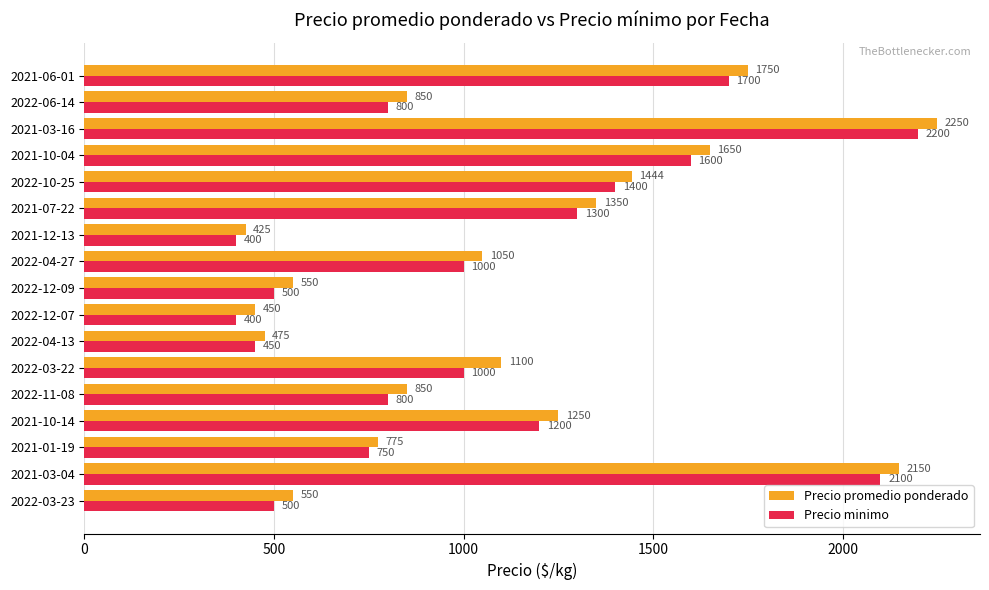

What is the spread (max minus min) of values at 2021-01-19?

25